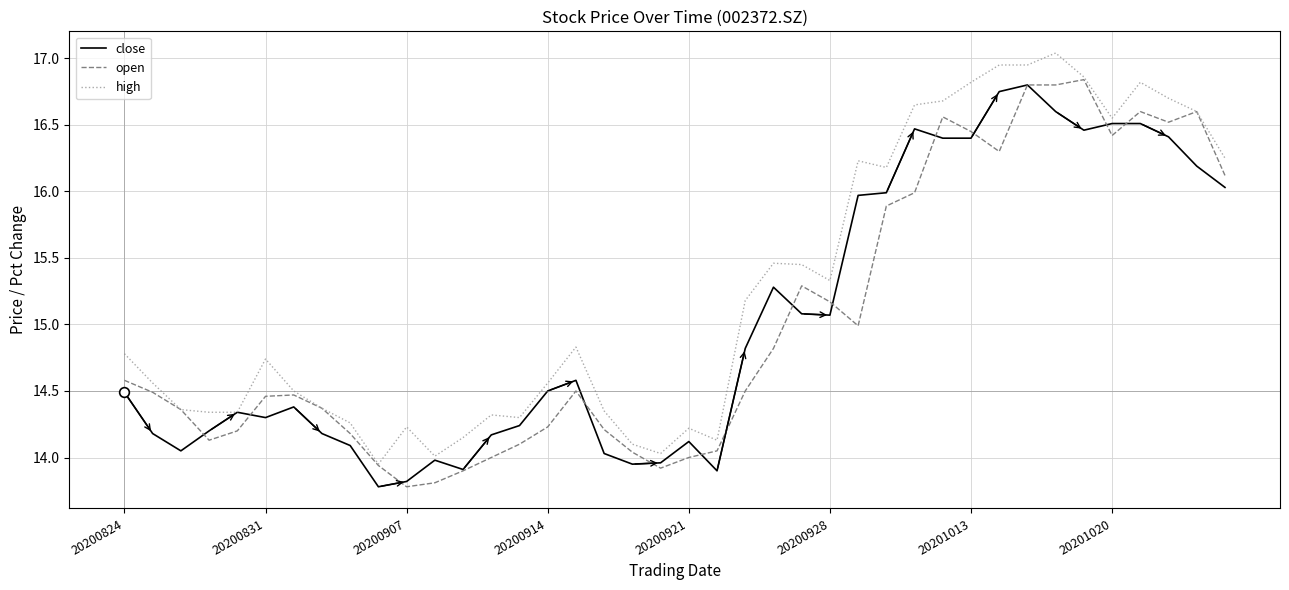

True or false: high has more than 1 interior local peaks.

True